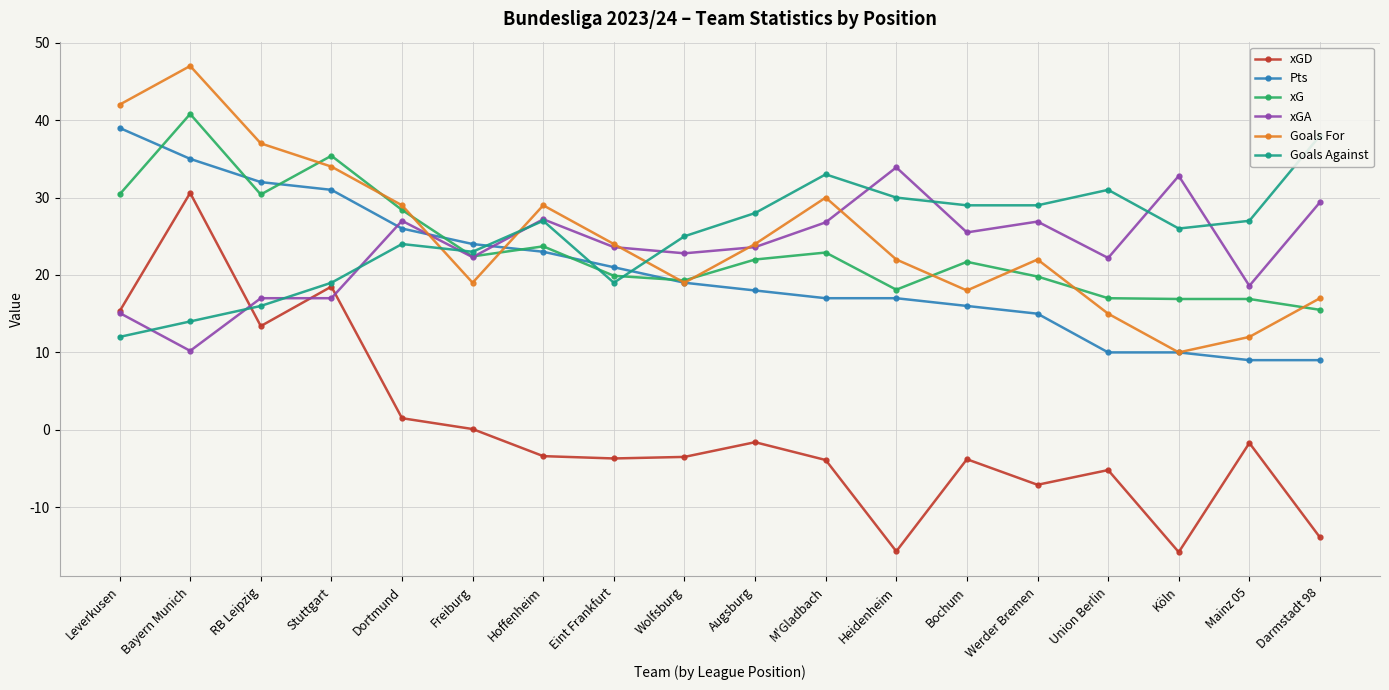

What is the value of the Goals For point at the 8th from the left?

24.0